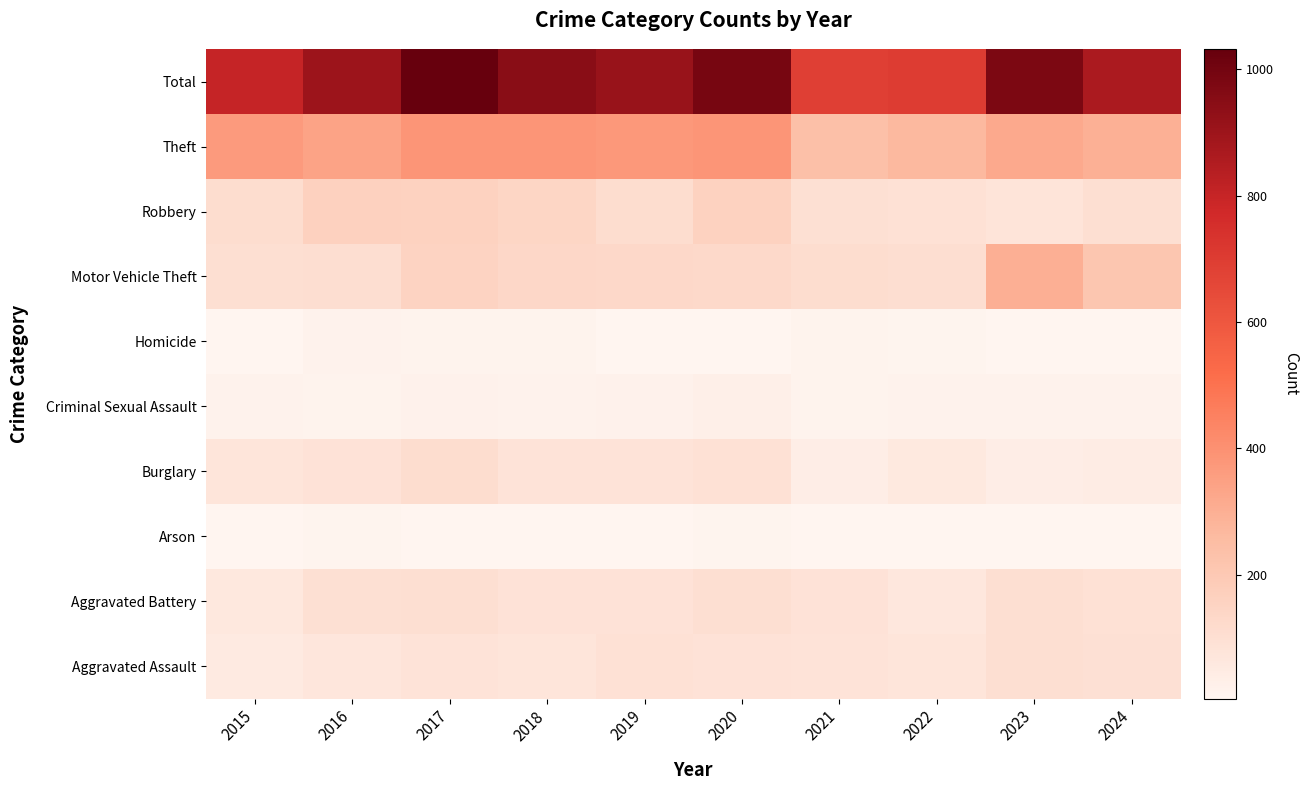

What is the difference between the highest and lowest values at 2017?

1028